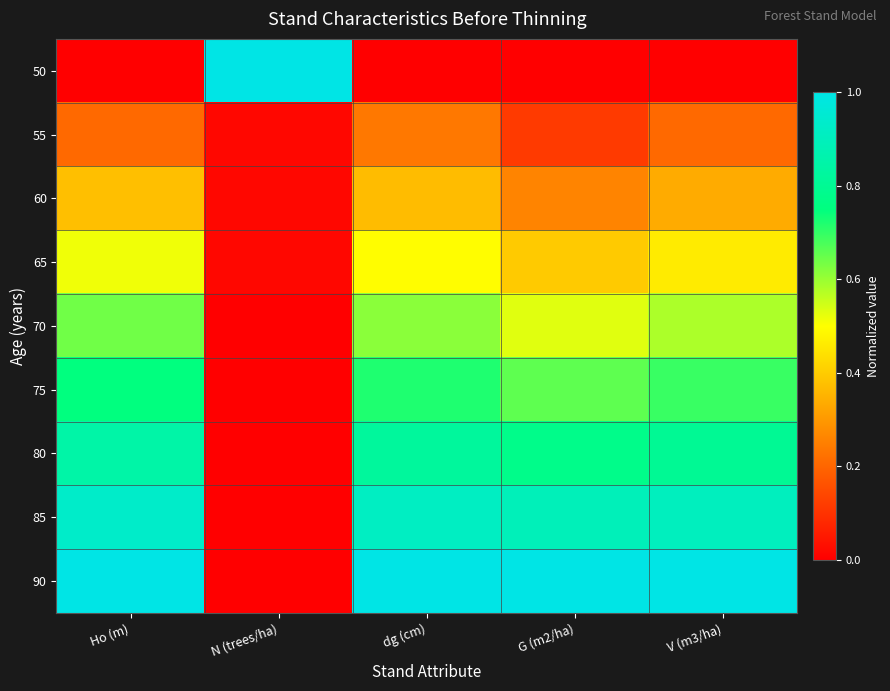

List the series in order of their peak value, lowest first.

55, 60, 65, 70, 75, 80, 85, 50, 90